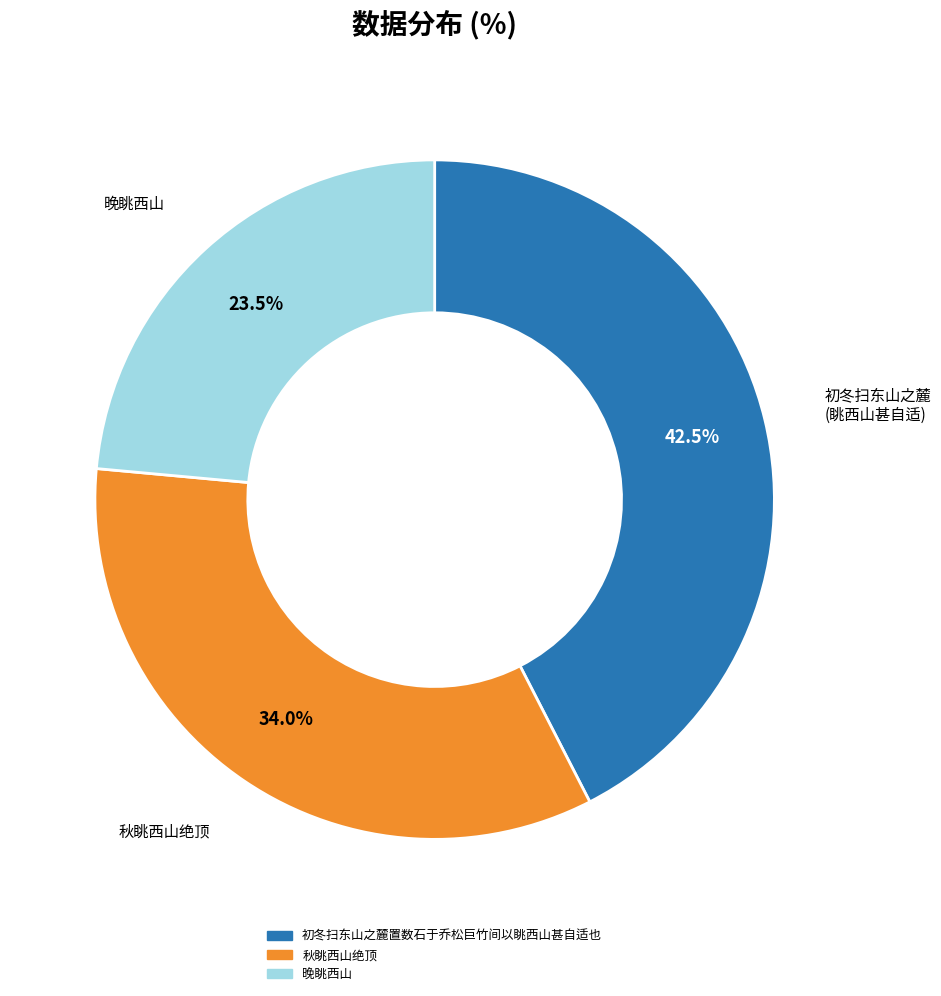

What portion of the pie excludes 初冬扫东山之麓置数石于乔松巨竹间以眺西山甚自适也?

57.5%